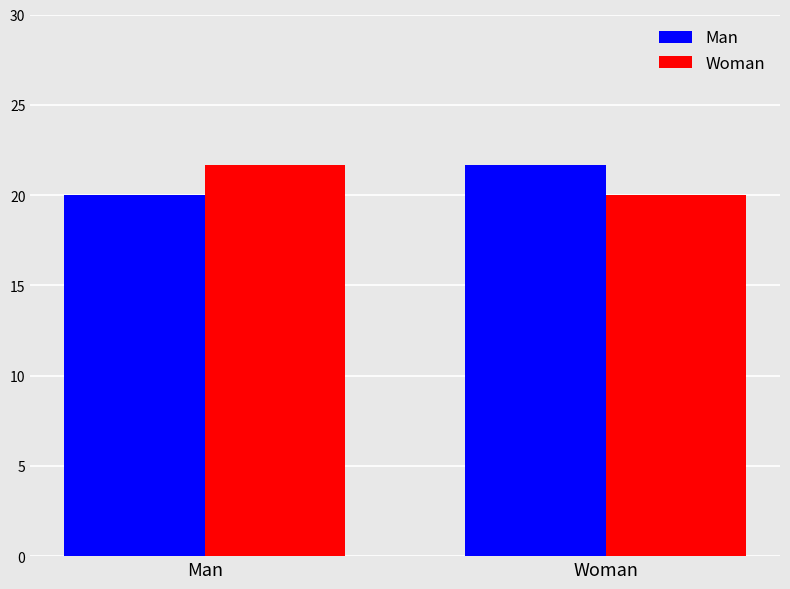

What is the label of the 1st bar from the right?

Woman